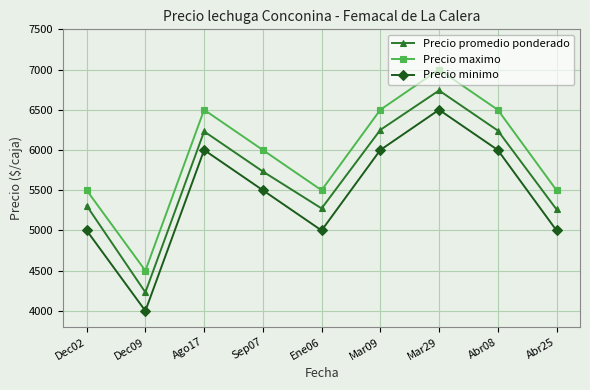

How many interior local peaks does the Precio minimo series have?

2